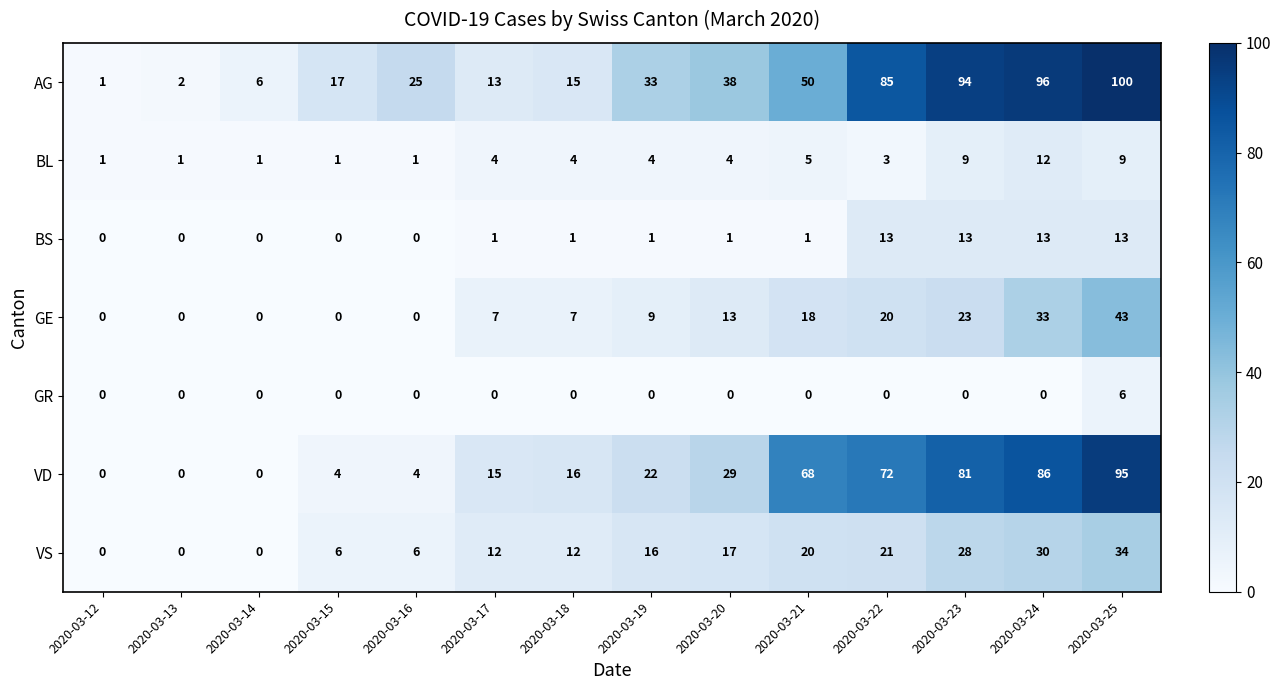

How many data points does each series have?

14